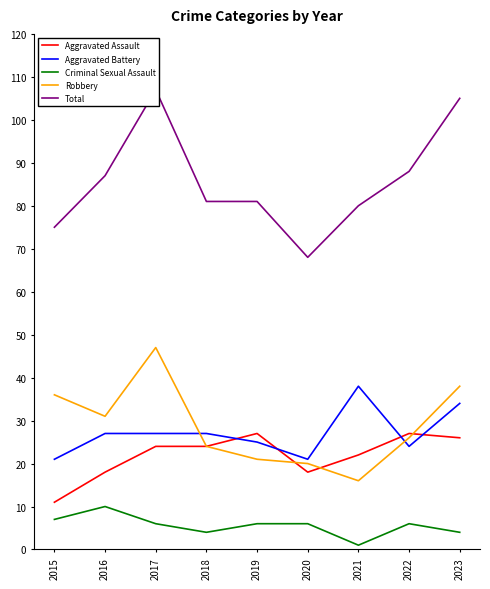

True or false: Criminal Sexual Assault and Aggravated Battery intersect in this chart.

False